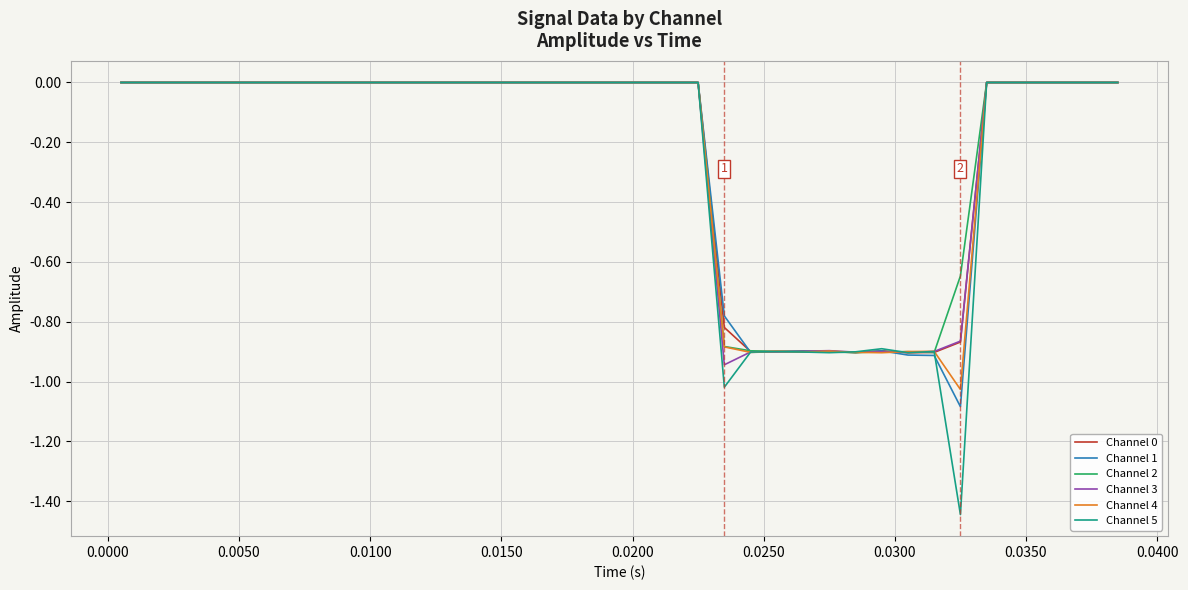

Which series has the largest range (max minus min)?

Channel 5